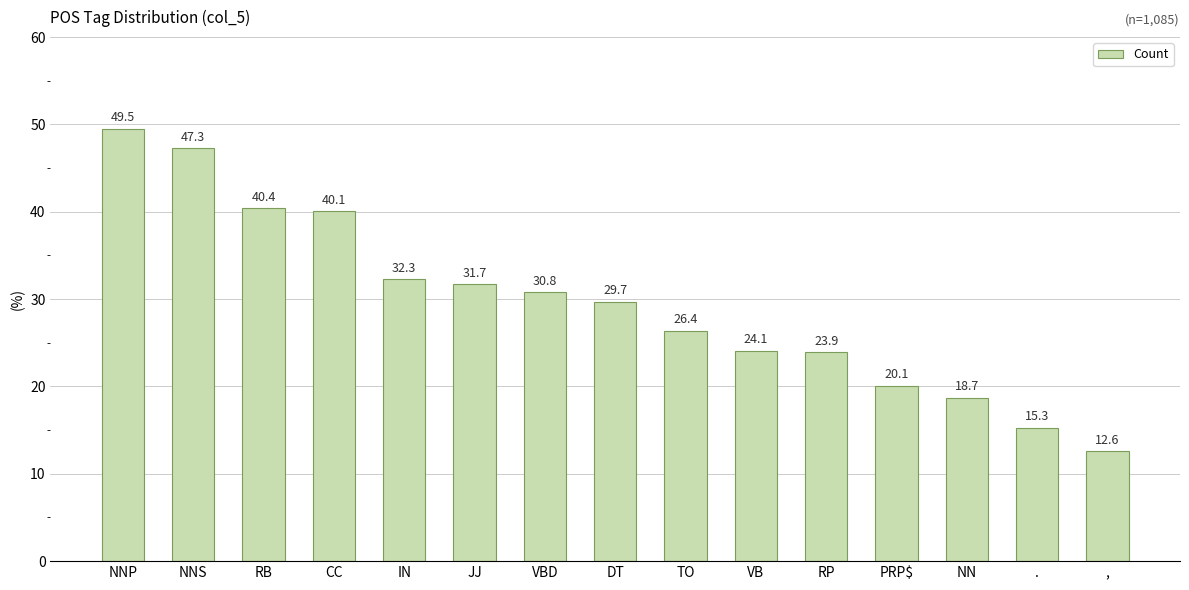

What is the greatest value displayed?

49.5